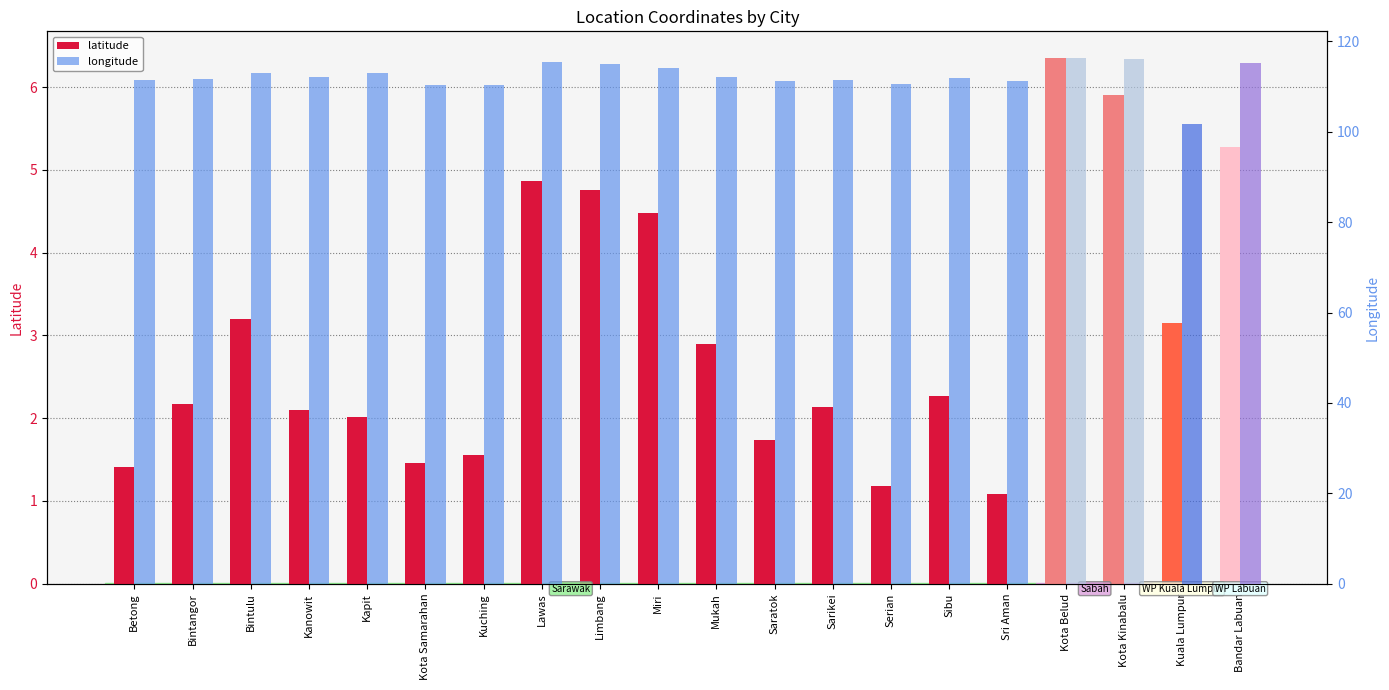

Which series has the largest total across all categories?

longitude